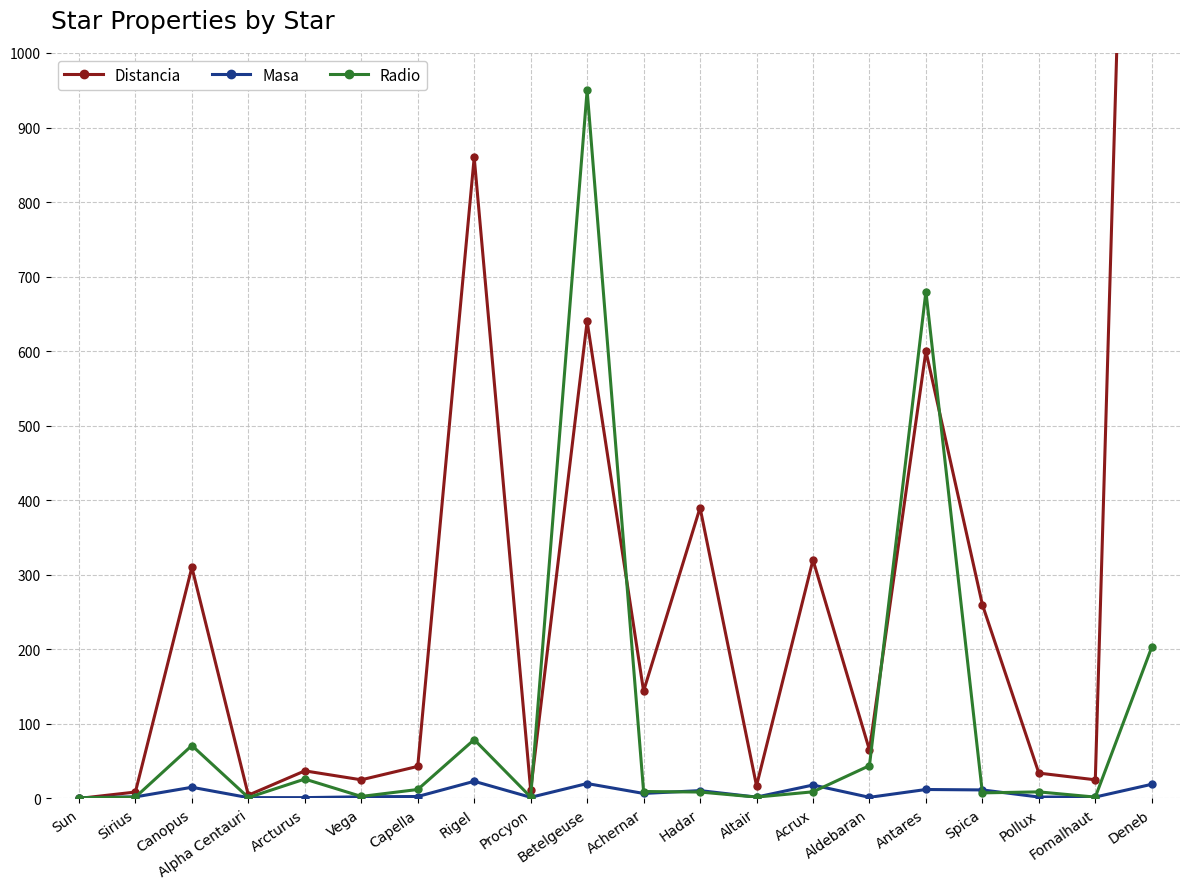

What is the total value across all series at Arcturus?

64.1